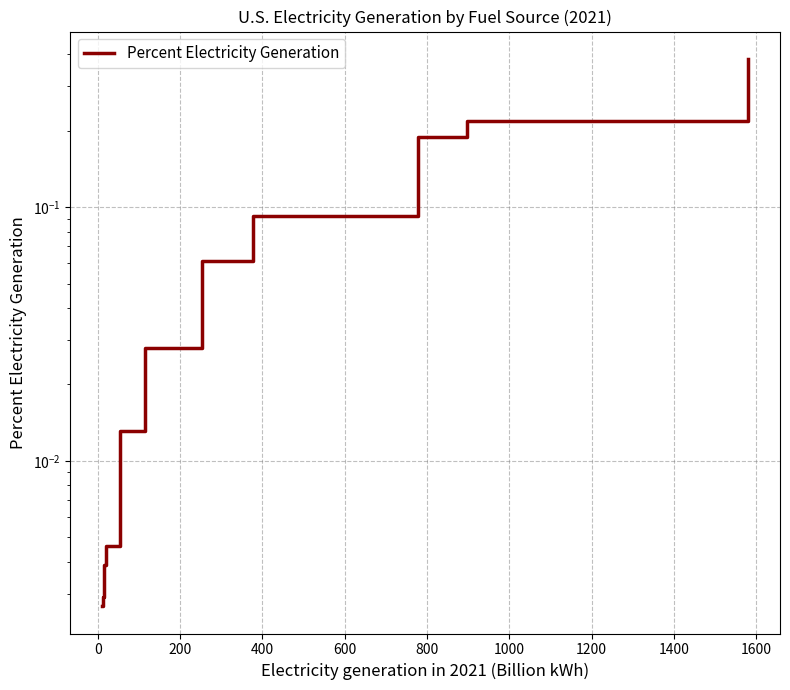

What is the sum of all values?

1.0